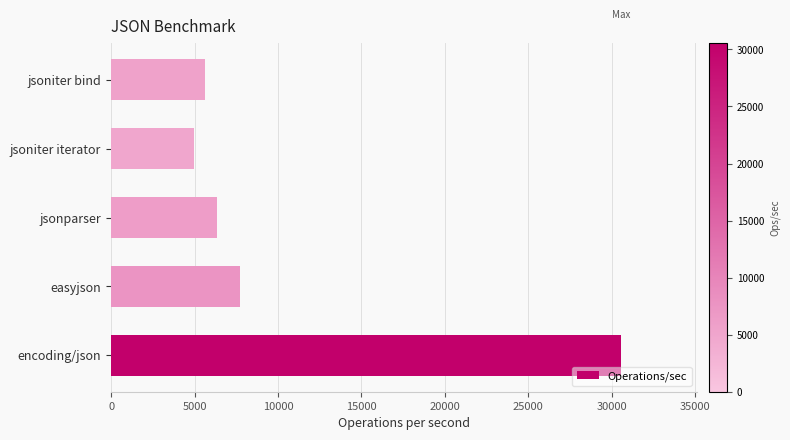

At which category does the chart reach its minimum across all series?

jsoniter iterator